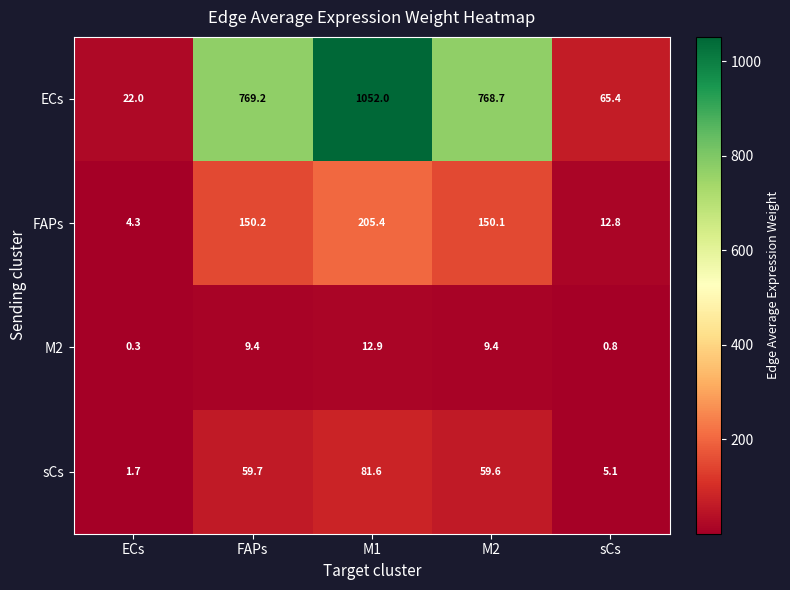

Which series has the largest total across all categories?

ECs